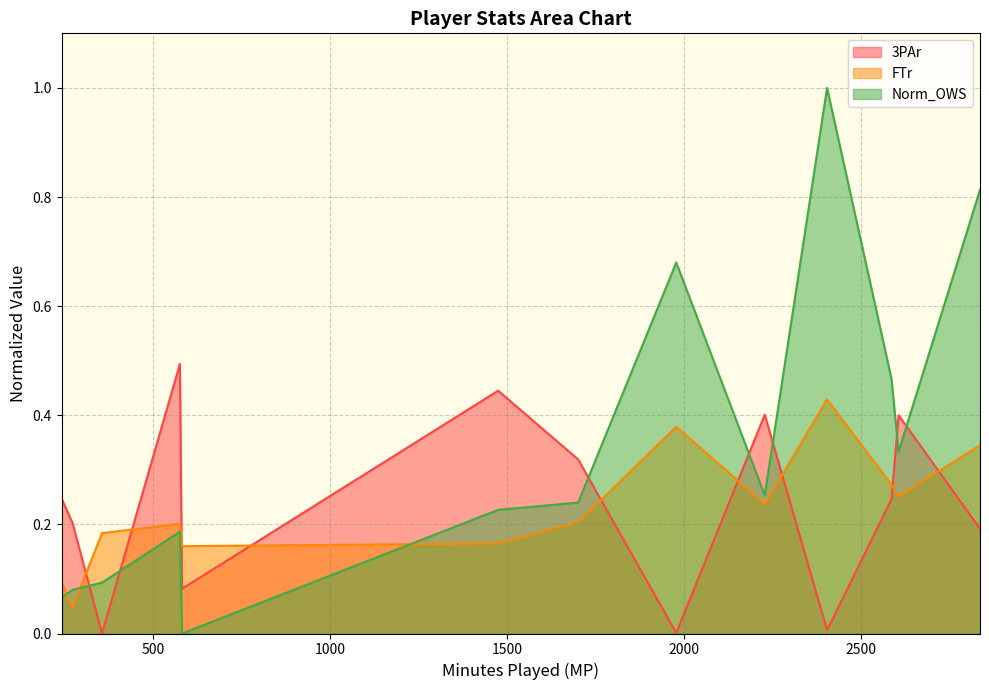

How many lines are shown in the chart?

3